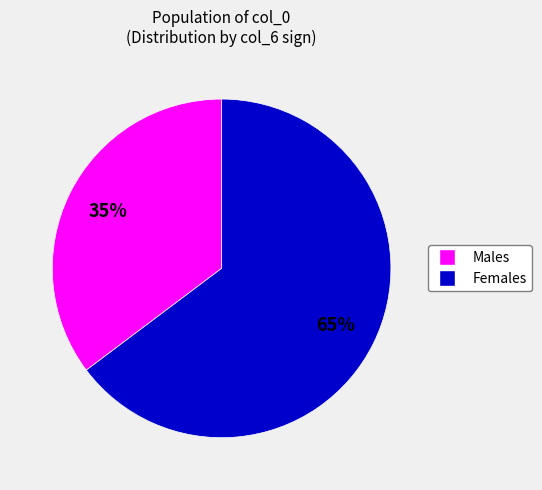

Does Females account for over 50% of the chart?

Yes